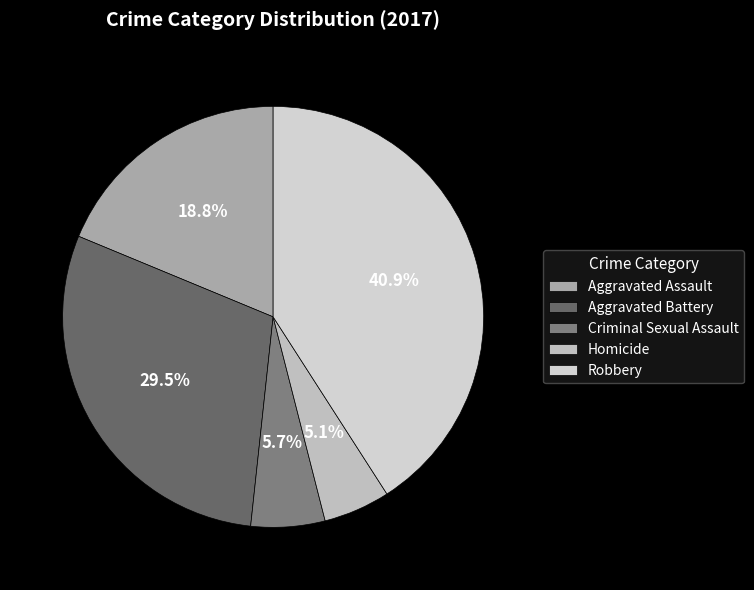

Is the sum of Criminal Sexual Assault and Aggravated Battery greater than half?

No